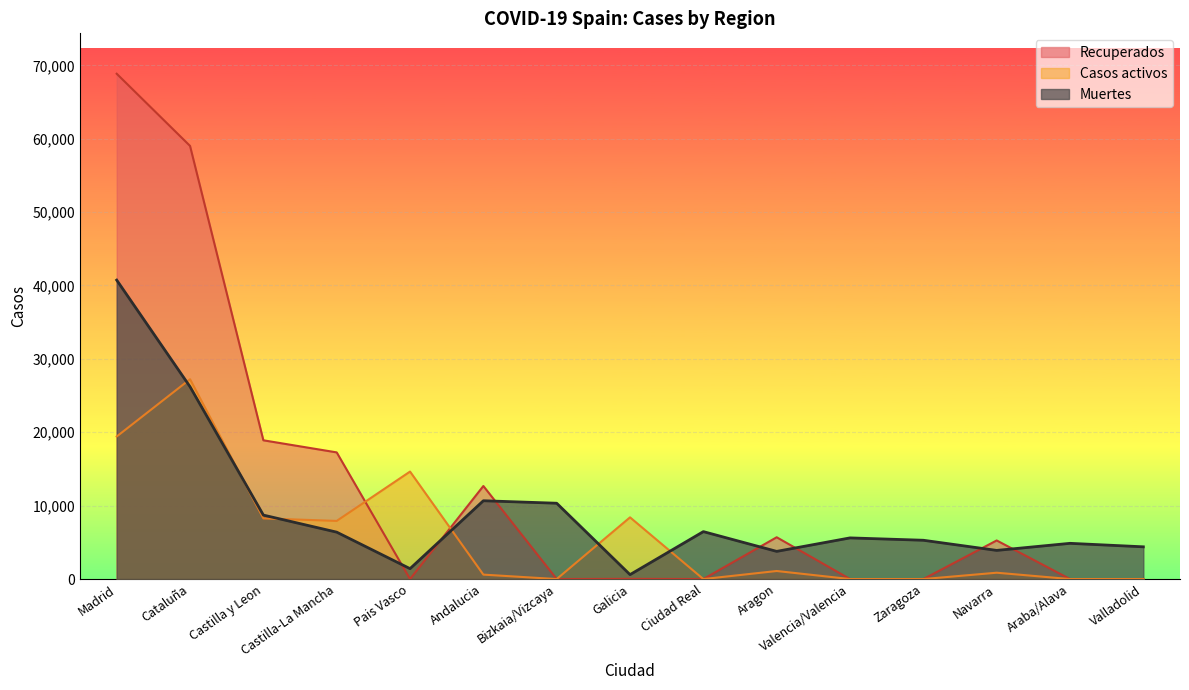

What is the value of the Muertes point at the 14th from the left?

4868